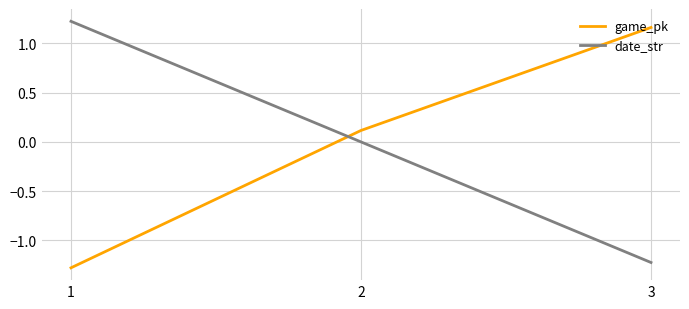

How many positive values does the game_pk series have?

2